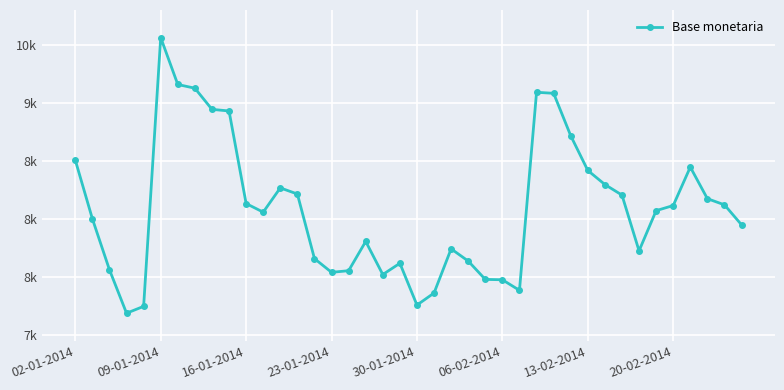

Is this an area chart (filled region under the line)?

No